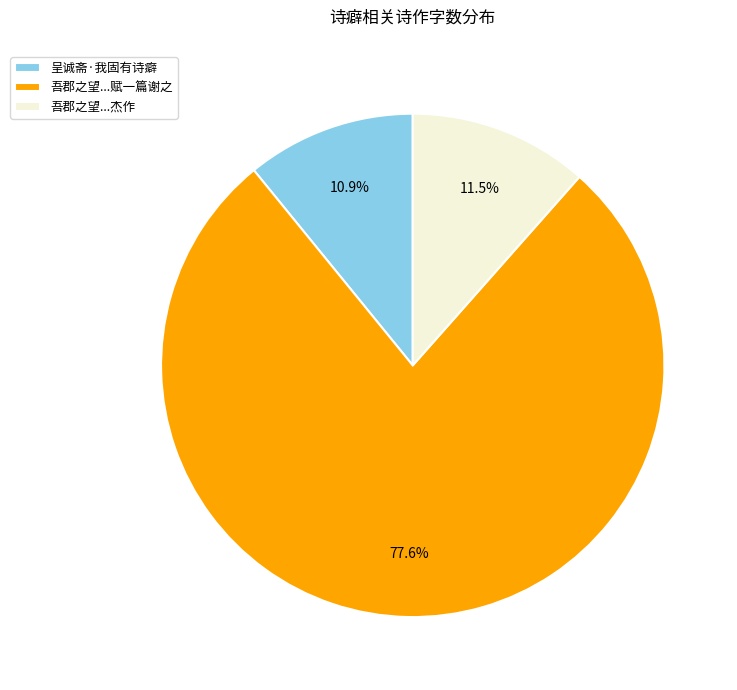

What is the ratio of the value at 呈诚斋·我固有诗癖 to the value at 吾郡之望...杰作?

0.9